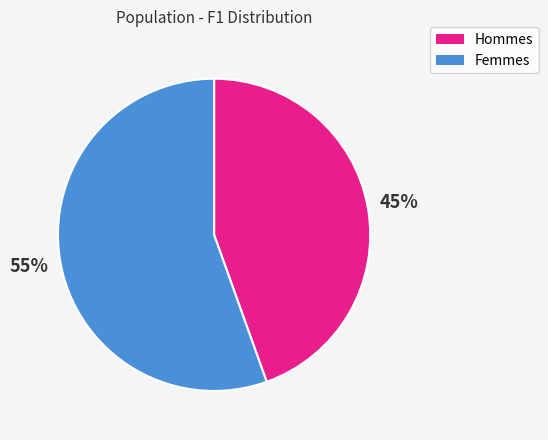

Is there a majority slice in this chart?

Yes